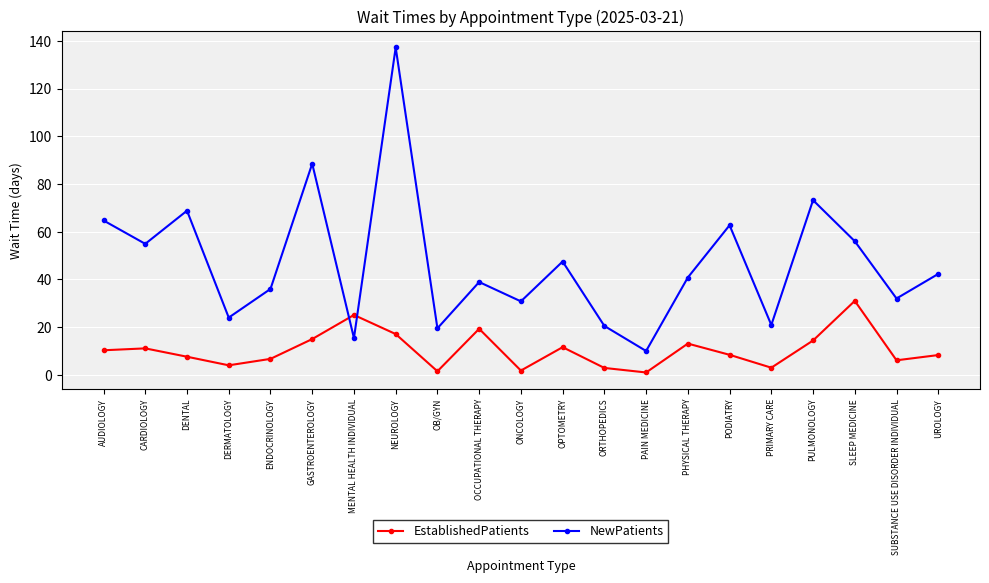

Does the chart display data point markers on the line(s)?

Yes